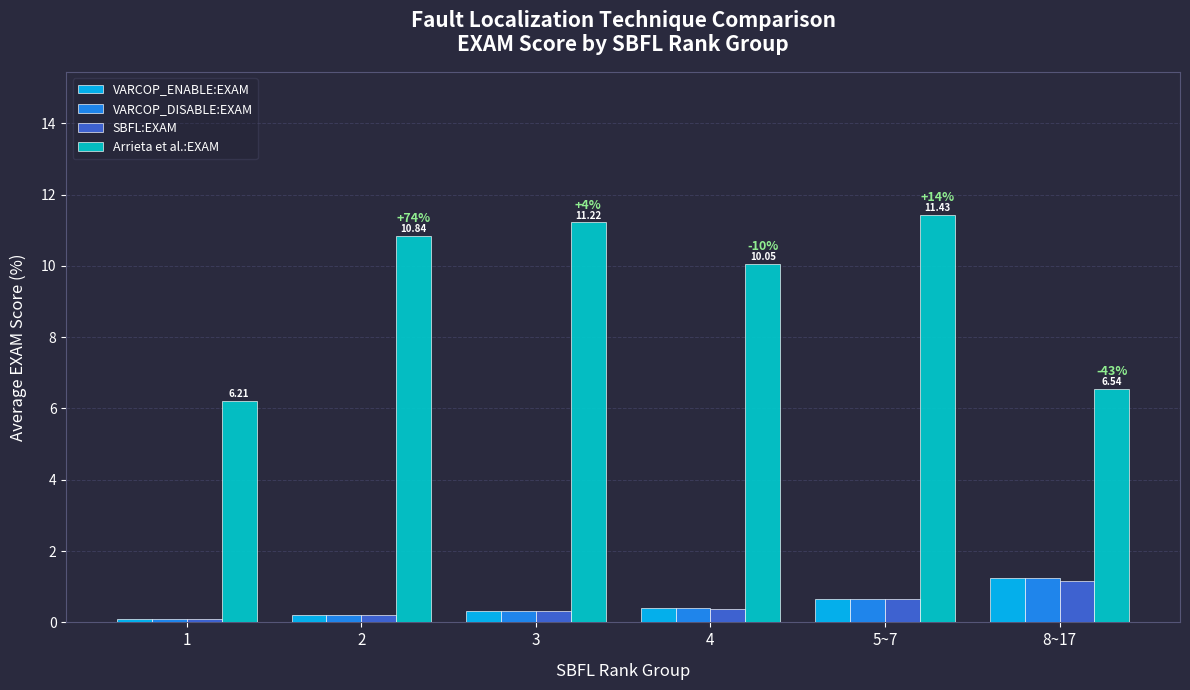

Which series has the largest total across all categories?

Arrieta et al.:EXAM